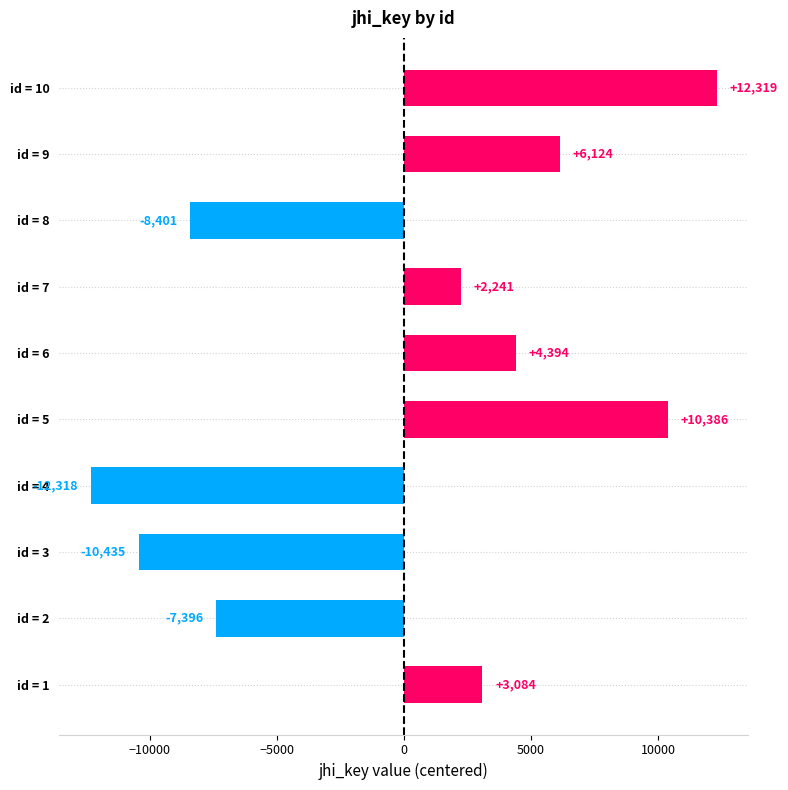

Are the bars grouped side by side (vs. stacked)?

No